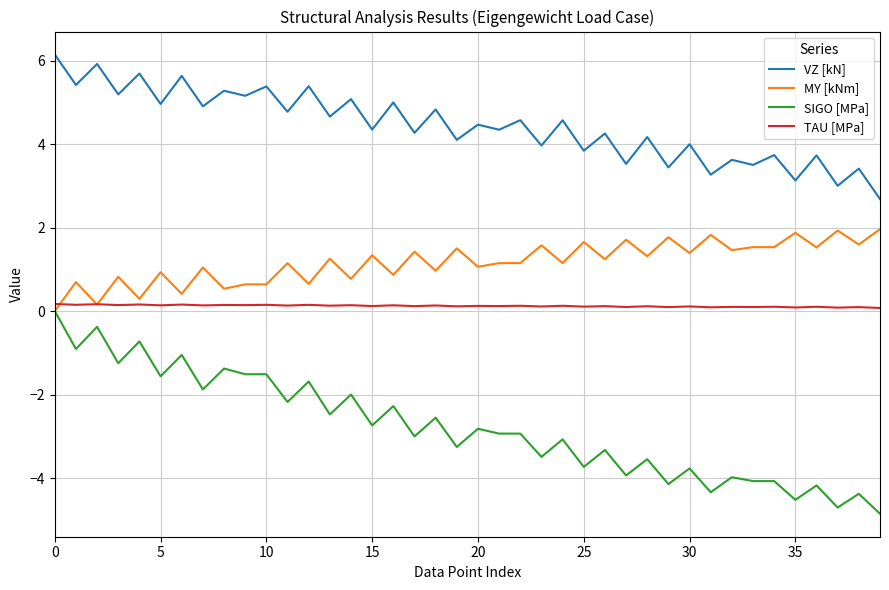

True or false: SIGO [MPa] has more than 0 points higher than both neighbors.

True